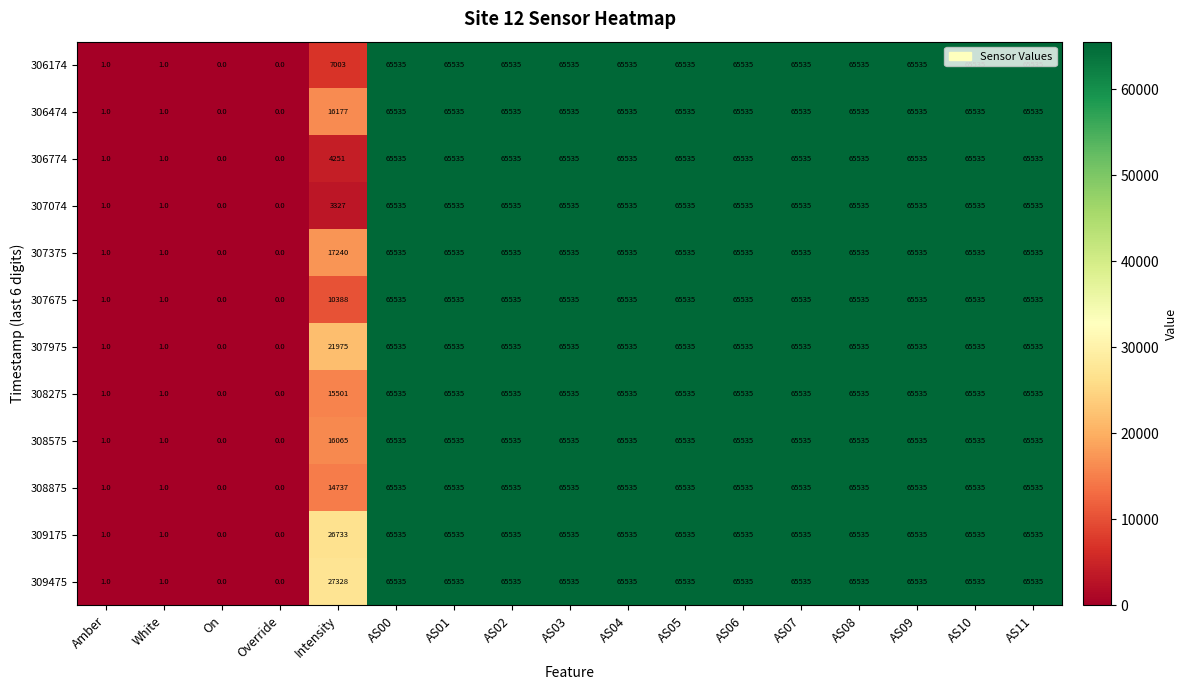

Count the number of categories in the chart.

17